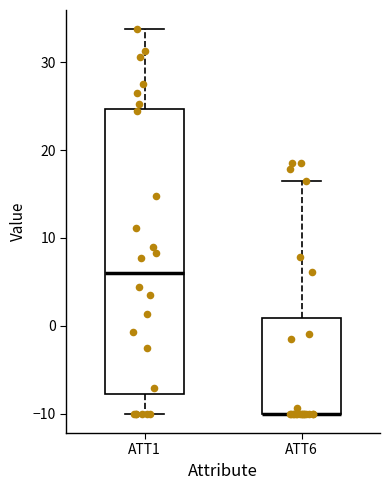

Which box is the tallest, from its lower edge to its upper edge?

ATT1